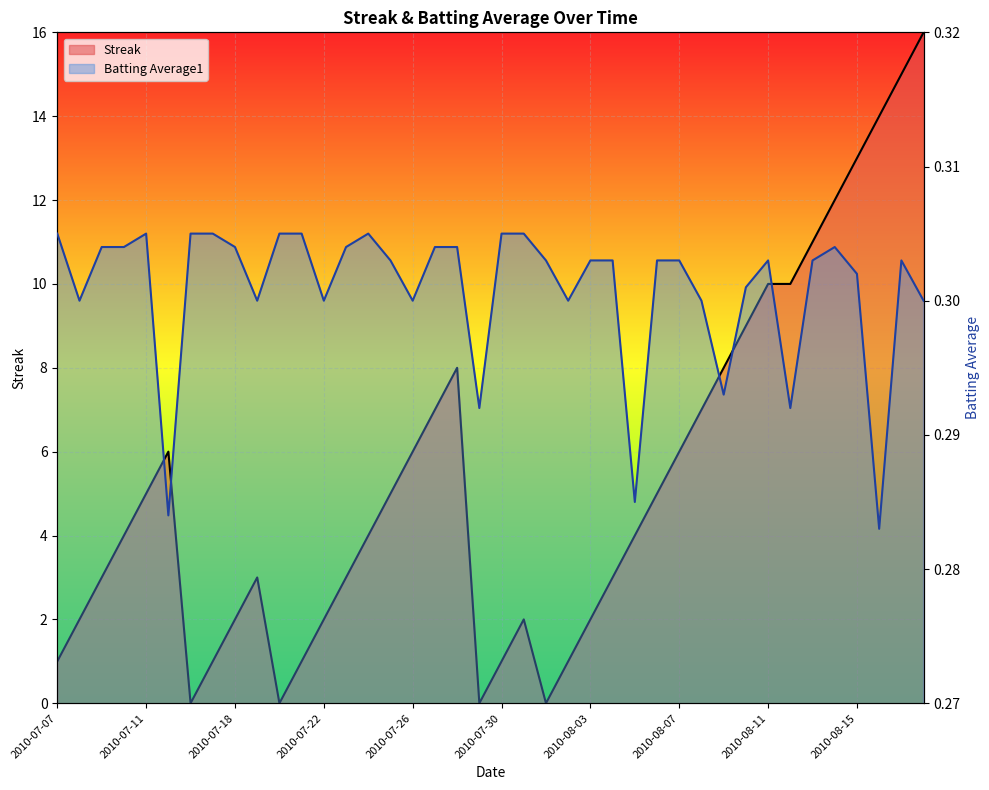

Reading left to right, list all the values displayed in this chart.

Streak: 2010-07-07=1.0	2010-07-08=2.0	2010-07-09=3.0	2010-07-10=4.0	2010-07-11=5.0	2010-07-15=6.0	2010-07-16=0.0	2010-07-17=1.0	2010-07-18=2.0	2010-07-19=3.0	2010-07-20=0.0	2010-07-21=1.0	2010-07-22=2.0	2010-07-23=3.0	2010-07-24=4.0	2010-07-25=5.0	2010-07-26=6.0	2010-07-27=7.0	2010-07-28=8.0	2010-07-29=0.0	2010-07-30=1.0	2010-07-31=2.0	2010-08-01=0.0	2010-08-02=1.0	2010-08-03=2.0	2010-08-04=3.0	2010-08-05=4.0	2010-08-06=5.0	2010-08-07=6.0	2010-08-08=7.0	2010-08-09=8.0	2010-08-10=9.0	2010-08-11=10.0	2010-08-12=10.0	2010-08-13=11.0	2010-08-14=12.0	2010-08-15=13.0	2010-08-16=14.0	2010-08-17=15.0	2010-08-18=16.0
Batting Average1: 2010-07-07=0.3	2010-07-08=0.3	2010-07-09=0.3	2010-07-10=0.3	2010-07-11=0.3	2010-07-15=0.3	2010-07-16=0.3	2010-07-17=0.3	2010-07-18=0.3	2010-07-19=0.3	2010-07-20=0.3	2010-07-21=0.3	2010-07-22=0.3	2010-07-23=0.3	2010-07-24=0.3	2010-07-25=0.3	2010-07-26=0.3	2010-07-27=0.3	2010-07-28=0.3	2010-07-29=0.3	2010-07-30=0.3	2010-07-31=0.3	2010-08-01=0.3	2010-08-02=0.3	2010-08-03=0.3	2010-08-04=0.3	2010-08-05=0.3	2010-08-06=0.3	2010-08-07=0.3	2010-08-08=0.3	2010-08-09=0.3	2010-08-10=0.3	2010-08-11=0.3	2010-08-12=0.3	2010-08-13=0.3	2010-08-14=0.3	2010-08-15=0.3	2010-08-16=0.3	2010-08-17=0.3	2010-08-18=0.3